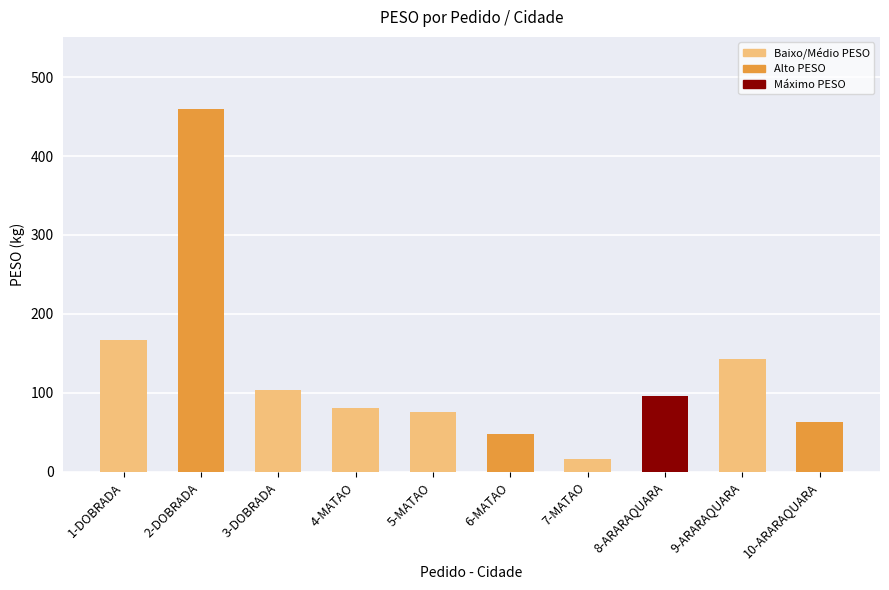

Is it true that the value at 10-ARARAQUARA is 63.3?

True